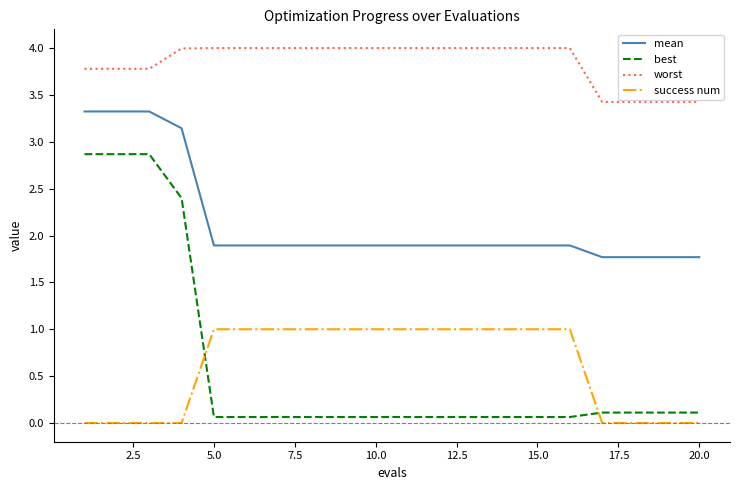

Which series has the largest total across all categories?

worst